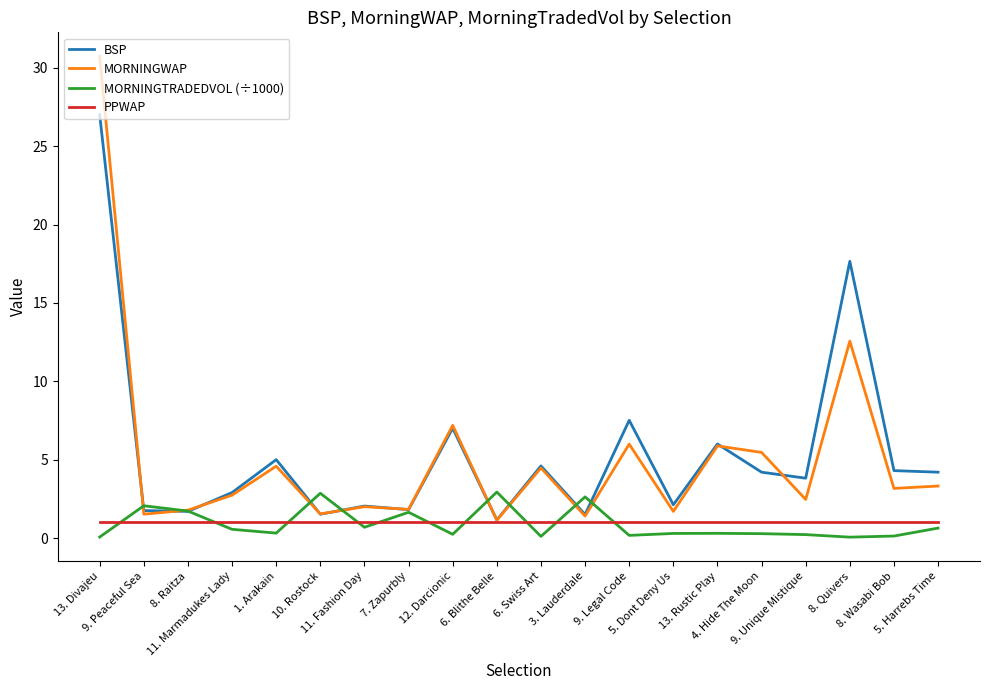

What is the total value across all series at 8. Wasabi Bob?

8.6